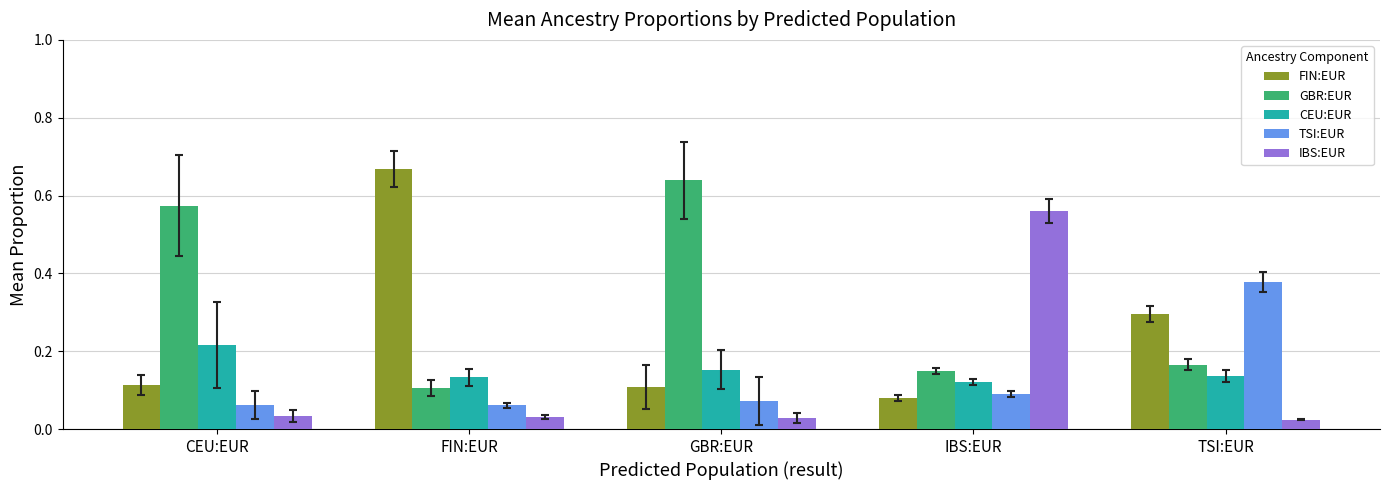

How many series are shown in this chart?

5